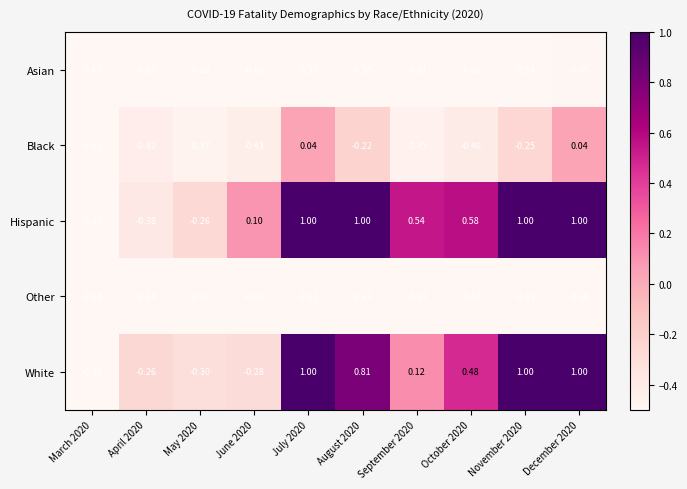

What is the total value across all series at June 2020?

-1.8